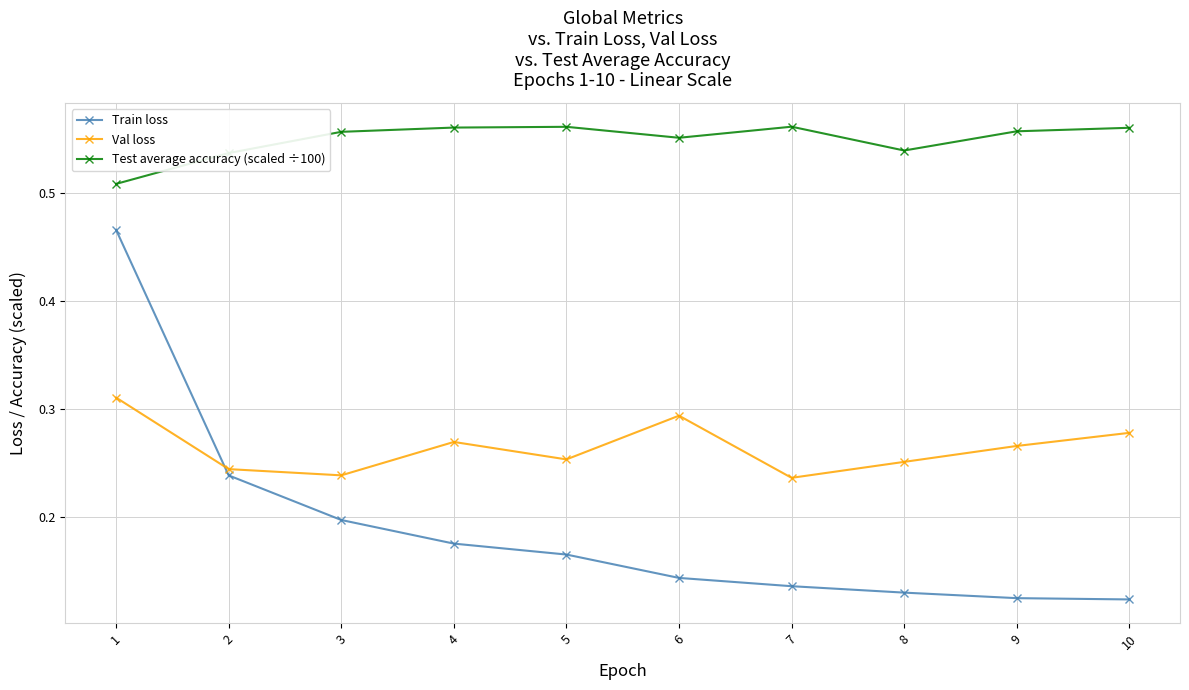

Where do Val loss and Train loss first cross each other?

1 and 2